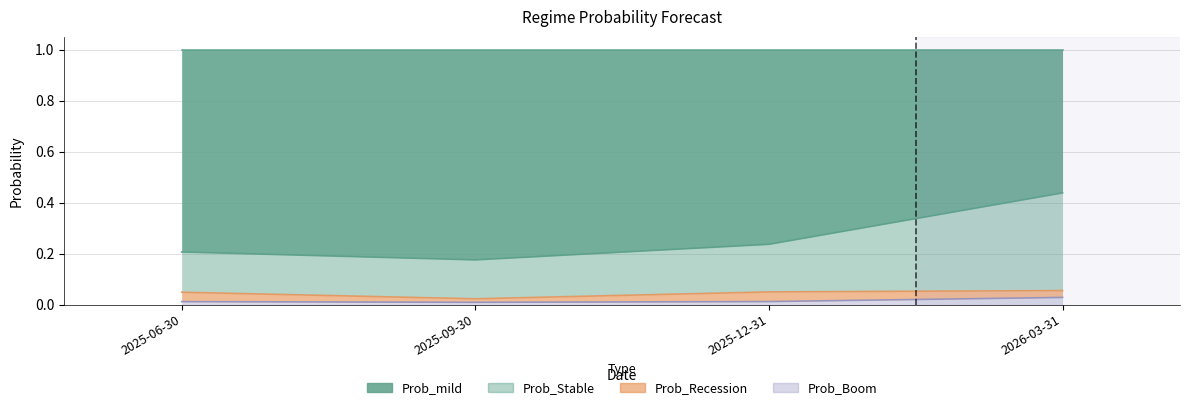

What is the value of the Prob_Stable point at the 4th from the left?

0.4